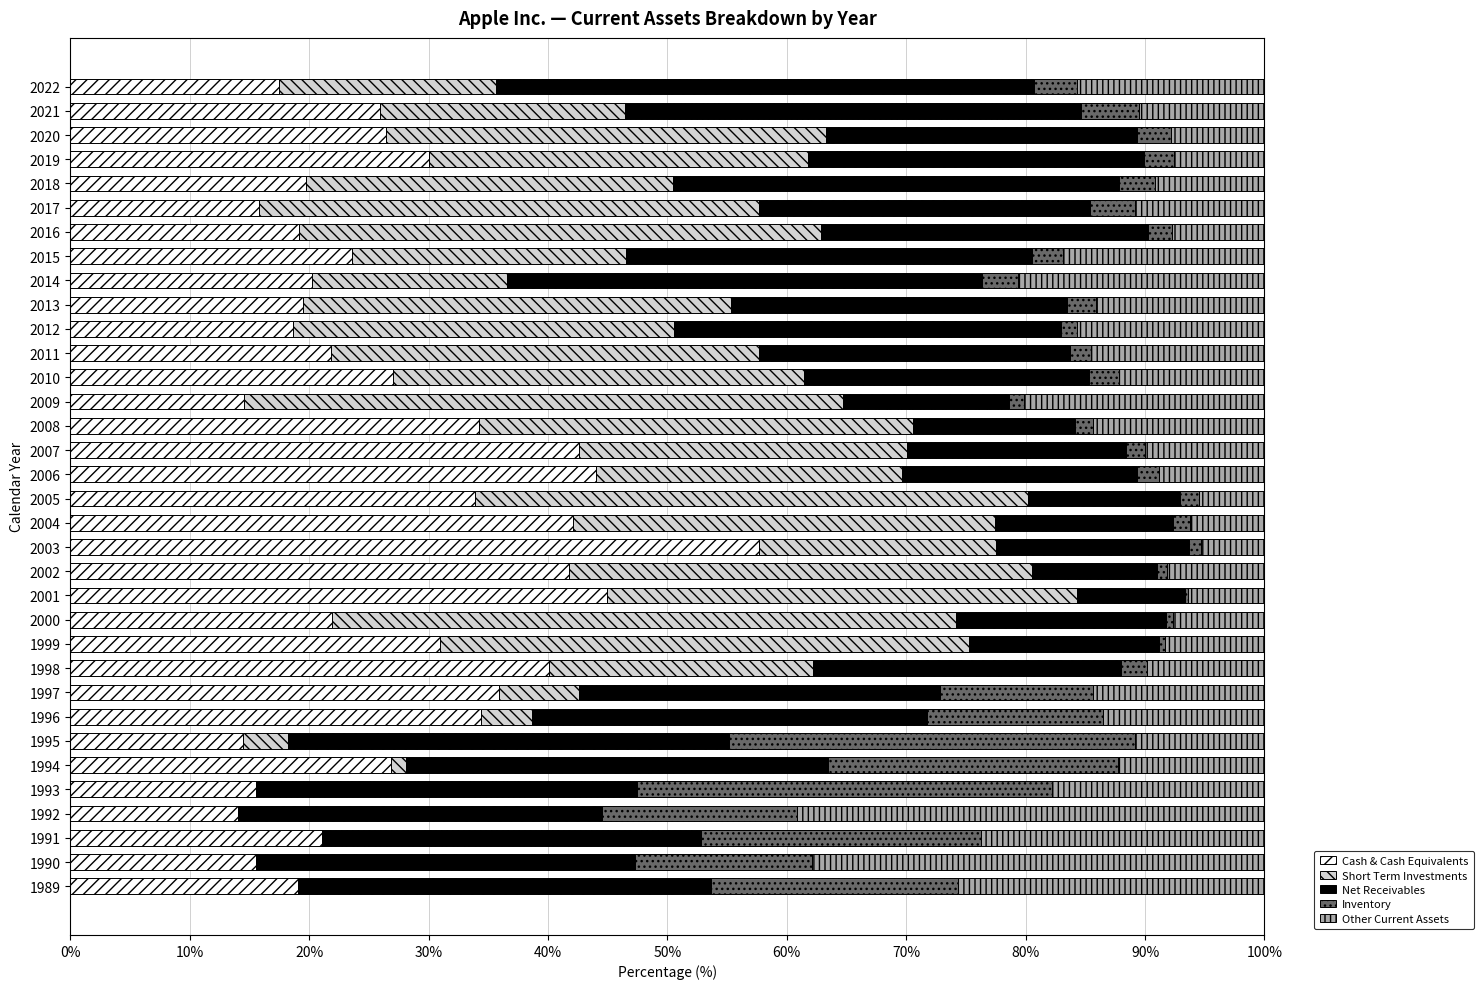

True or false: Cash & Cash Equivalents has a value of 18.6 at 2012.

True